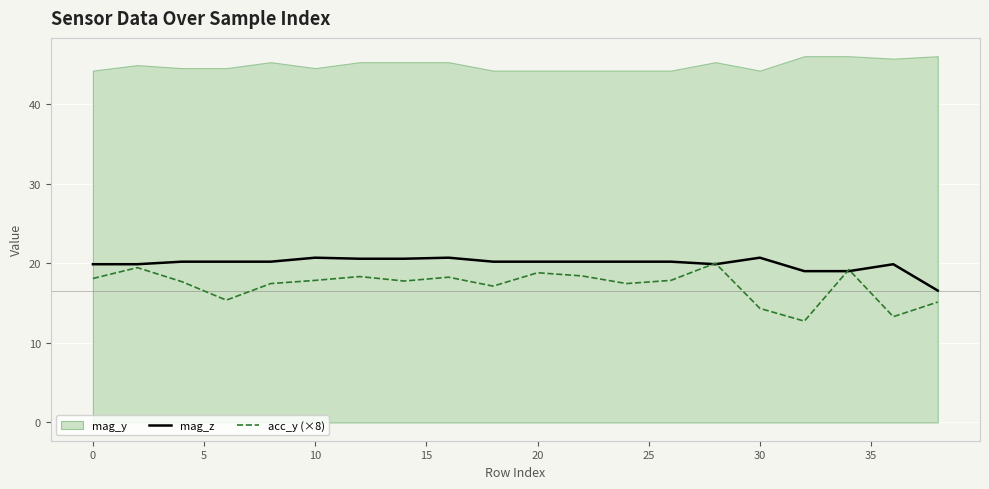

What is the highest value of the acc_y (×8) series?

20.0